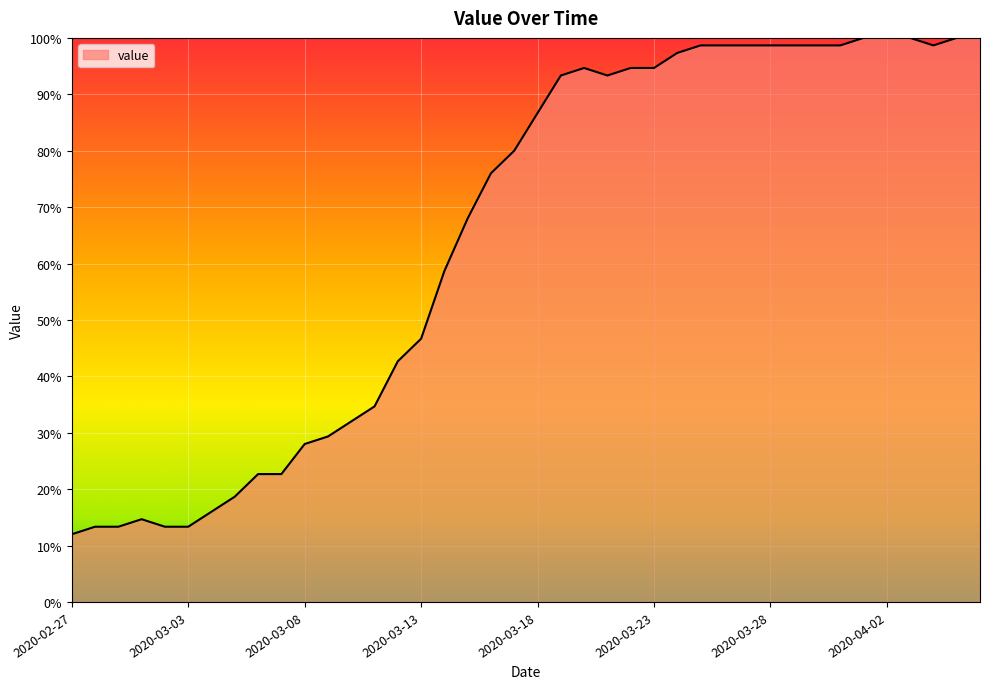

What is the smallest value displayed?

12.0